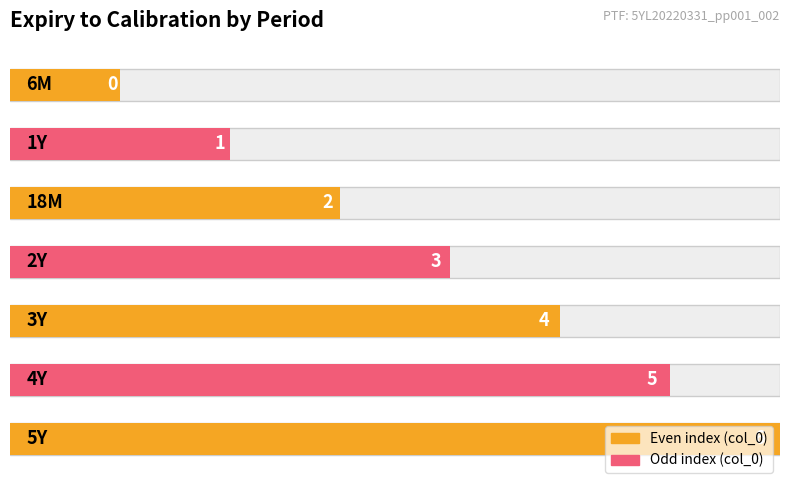

Reading right to left, transcribe all the data shown in this chart.

5Y=6	4Y=5	3Y=4	2Y=3	18M=2	1Y=1	6M=0